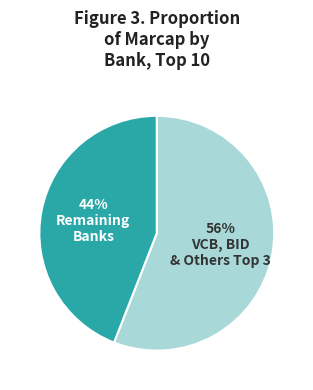

To the nearest percent, what is the average slice percentage?

50%